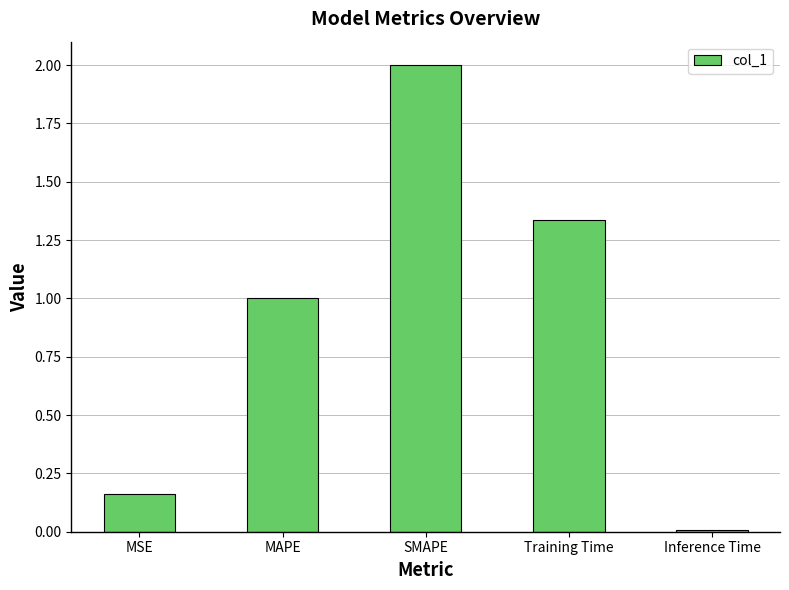

What is the sum of all values?

4.5